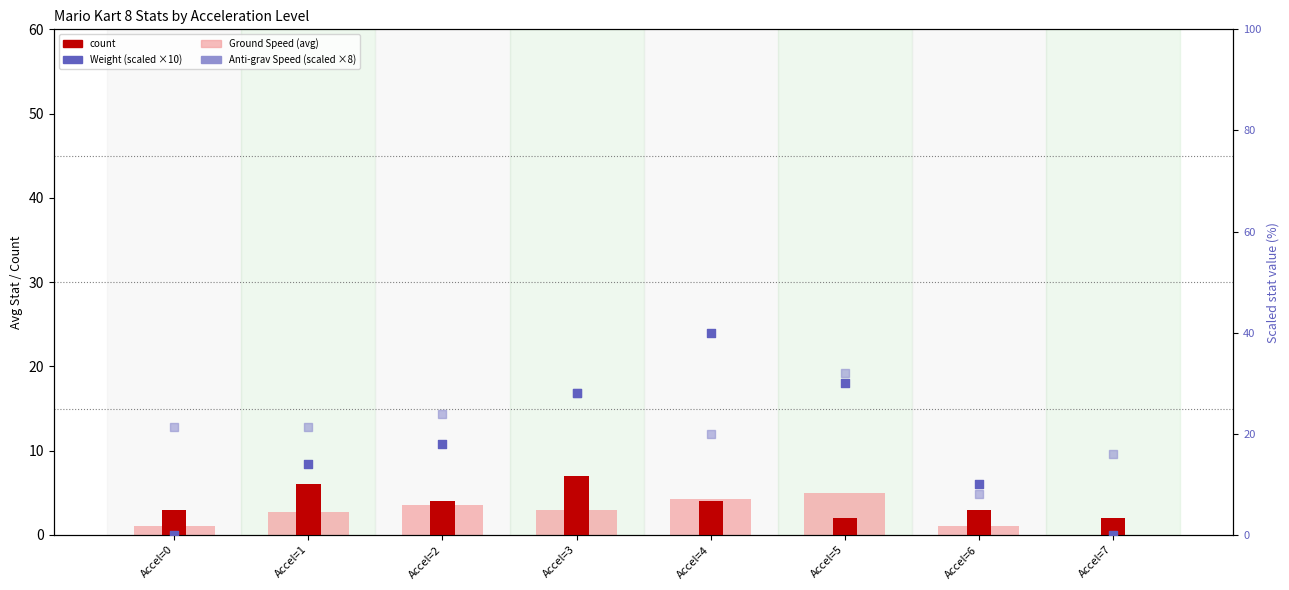

Which series has the largest total across all categories?

Anti-gravity Speed (scaled)